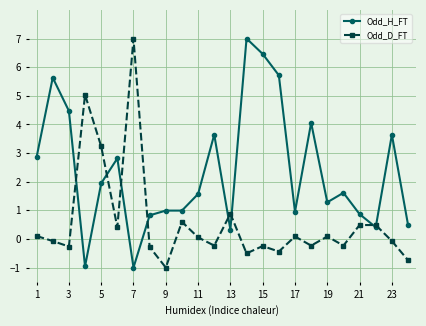

What is the value of the Odd_D_FT point at the 21st from the left?

0.5